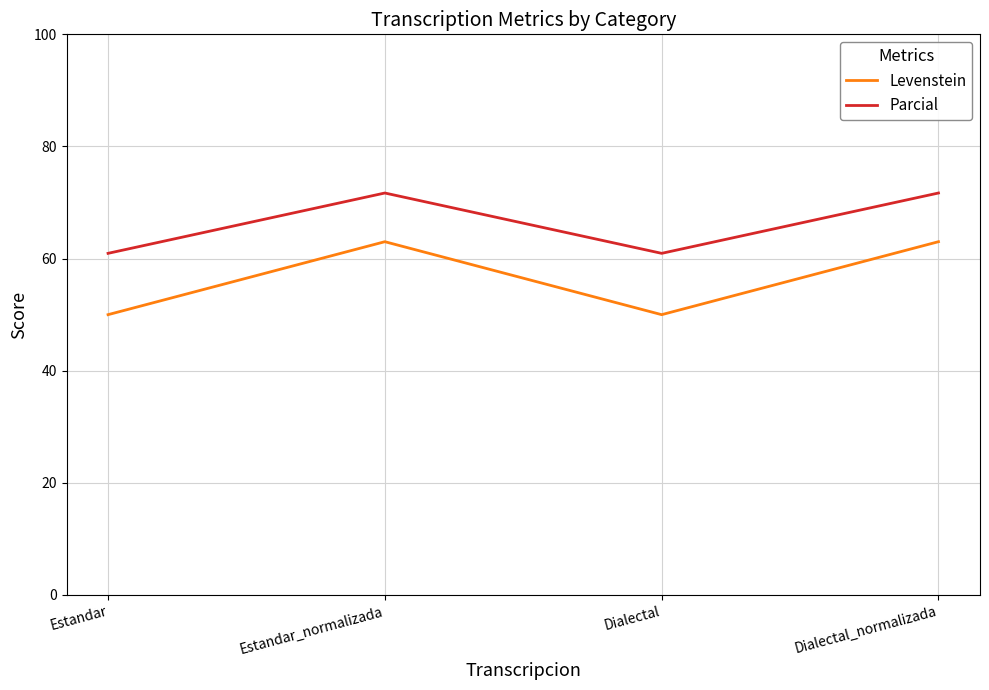

Is the value of Parcial at Estandar greater than the value of Levenstein at Estandar_normalizada?

No